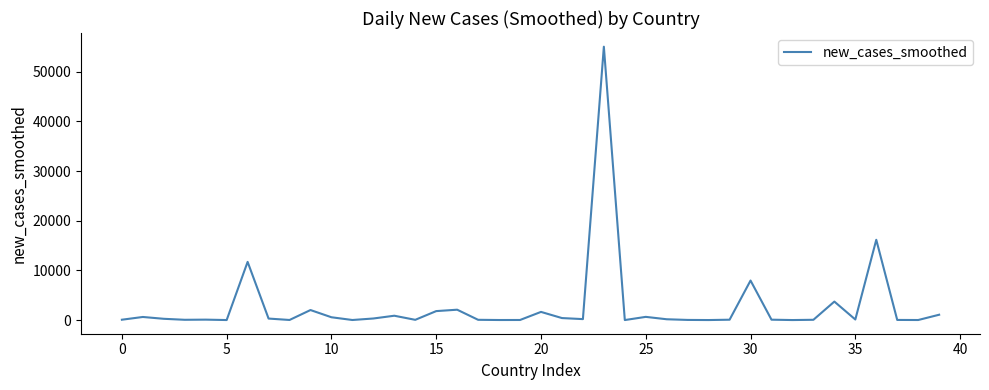

What is the difference between the maximum and minimum values?

55033.6